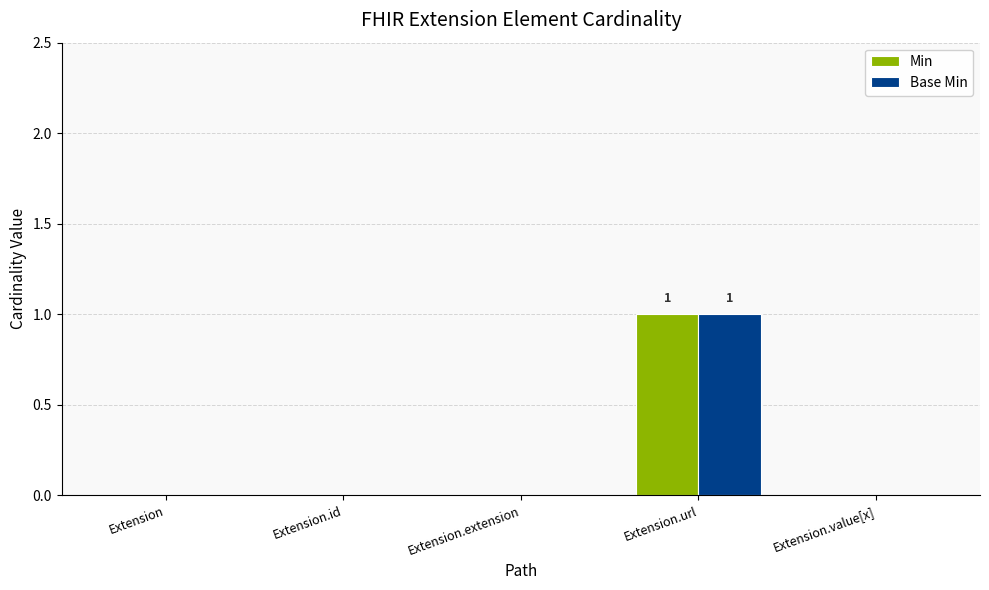

Reading left to right, what are all the values shown in this chart?

Min: 0	0	0	1	0
Base Min: 0	0	0	1	0